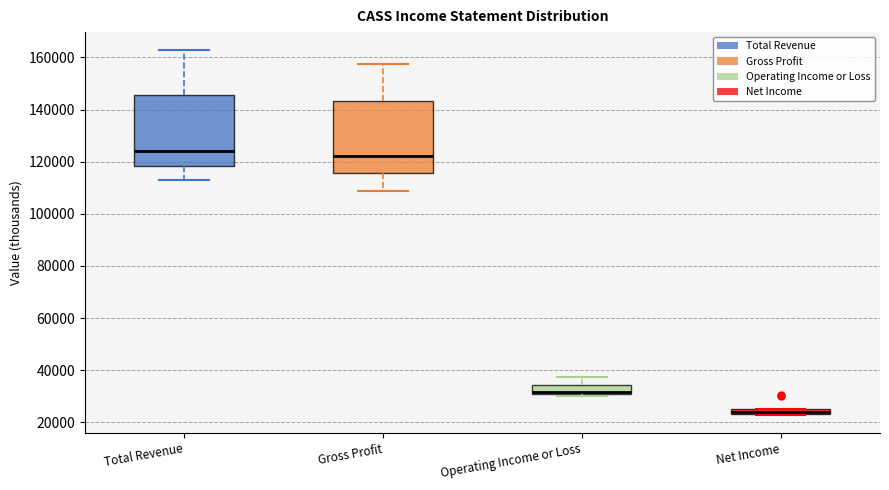

Where is the lower edge of the box for Net Income on the y-axis? The values are not printed on the chart, so give them approximately, as read against the axis.

24000